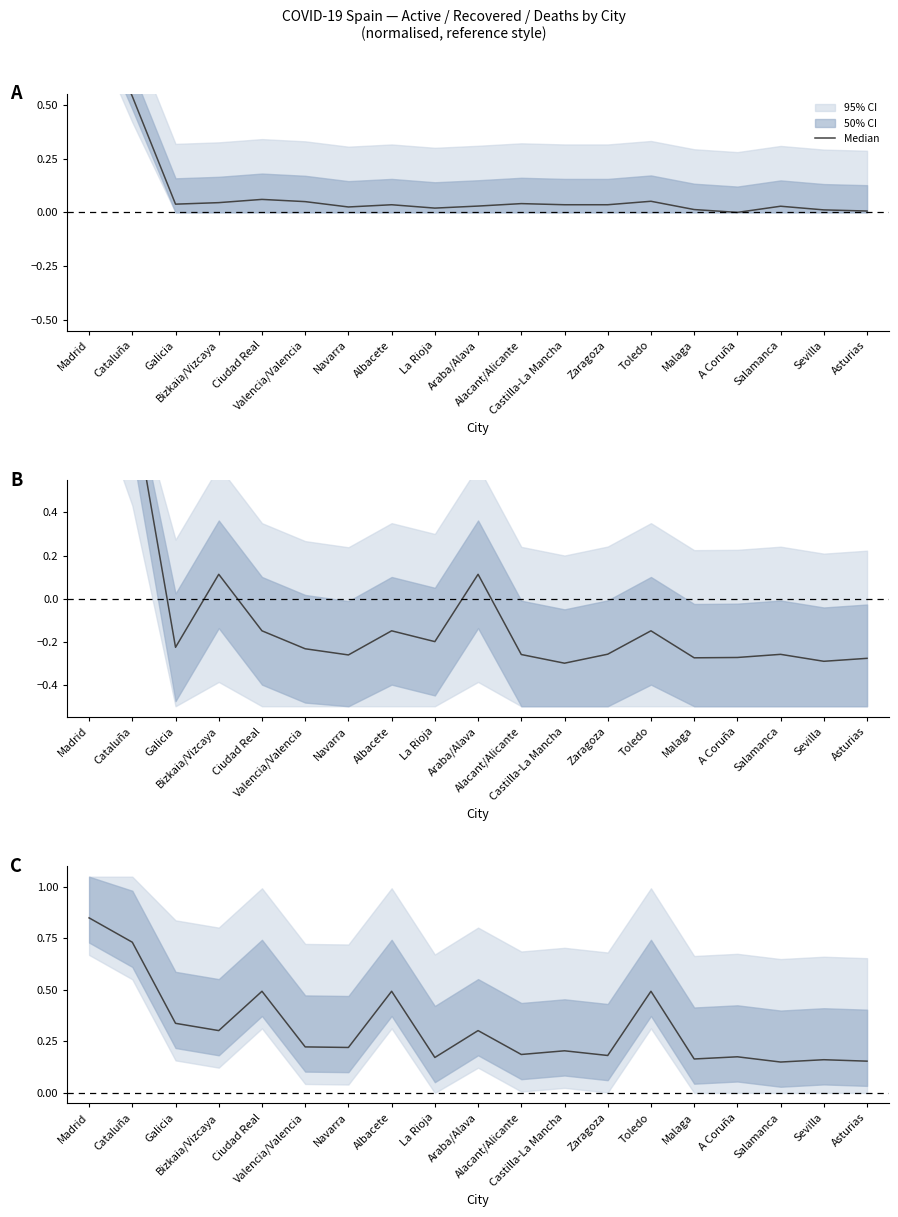

The chart shows a value of 0.4 at Cataluña. True or false?

False